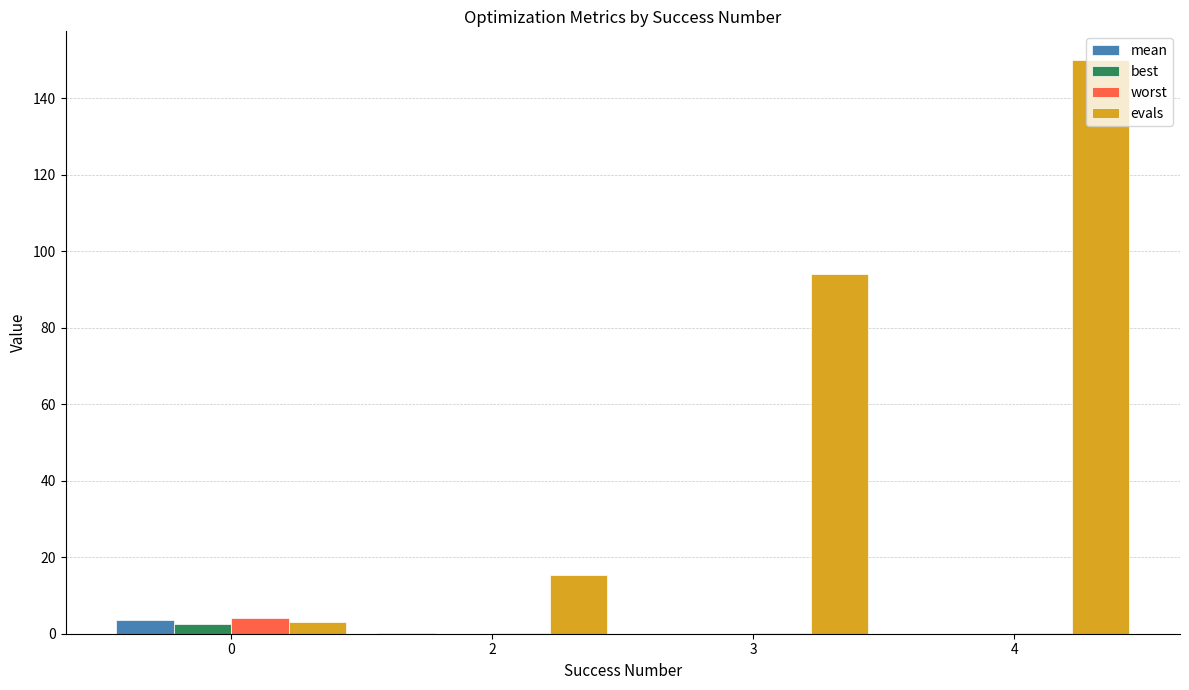

How many categories are shown in the chart?

4